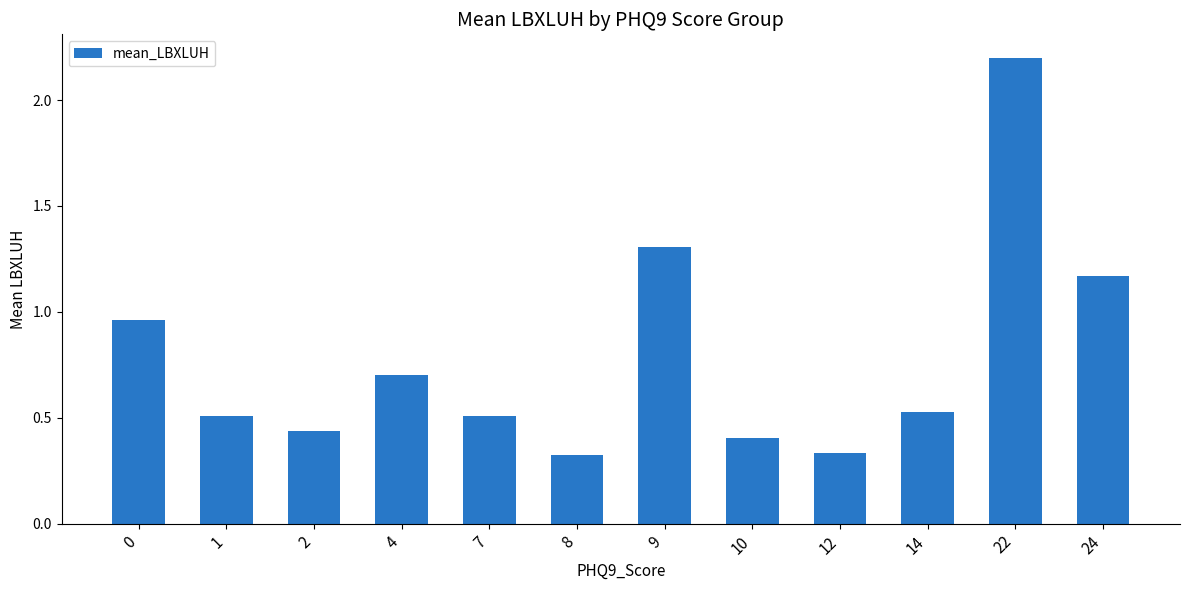

What is the change in value from 4 to 12?

-0.4